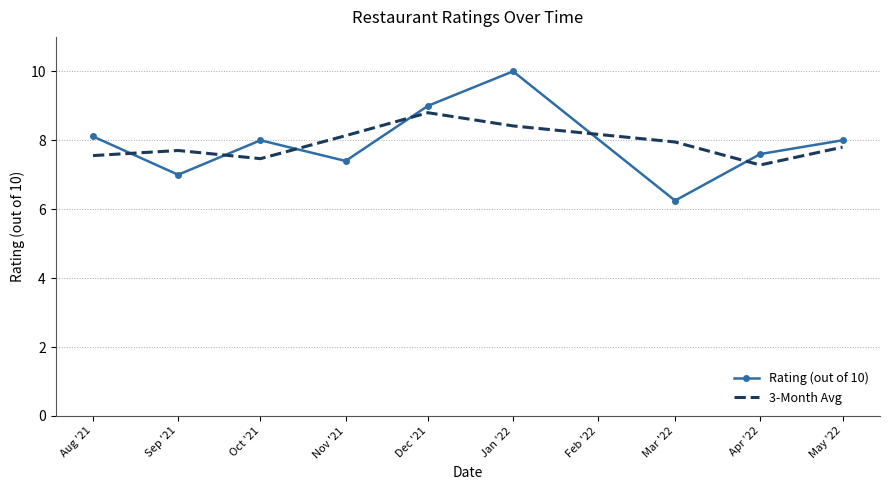

How many intersections are there between 3-Month Avg and Rating (out of 10)?

6